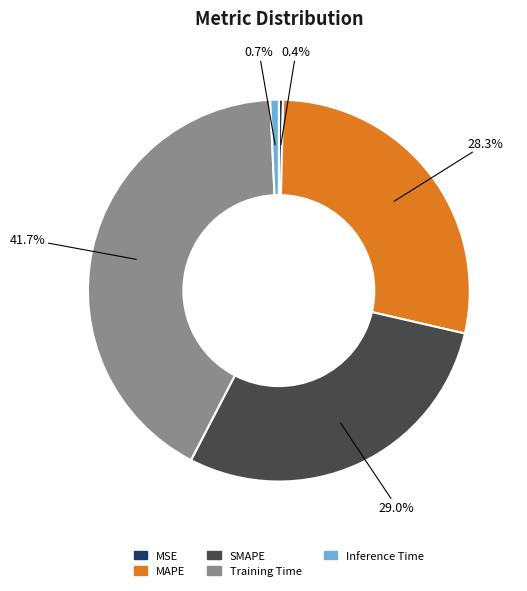

Does MSE represent more than half of the total?

No